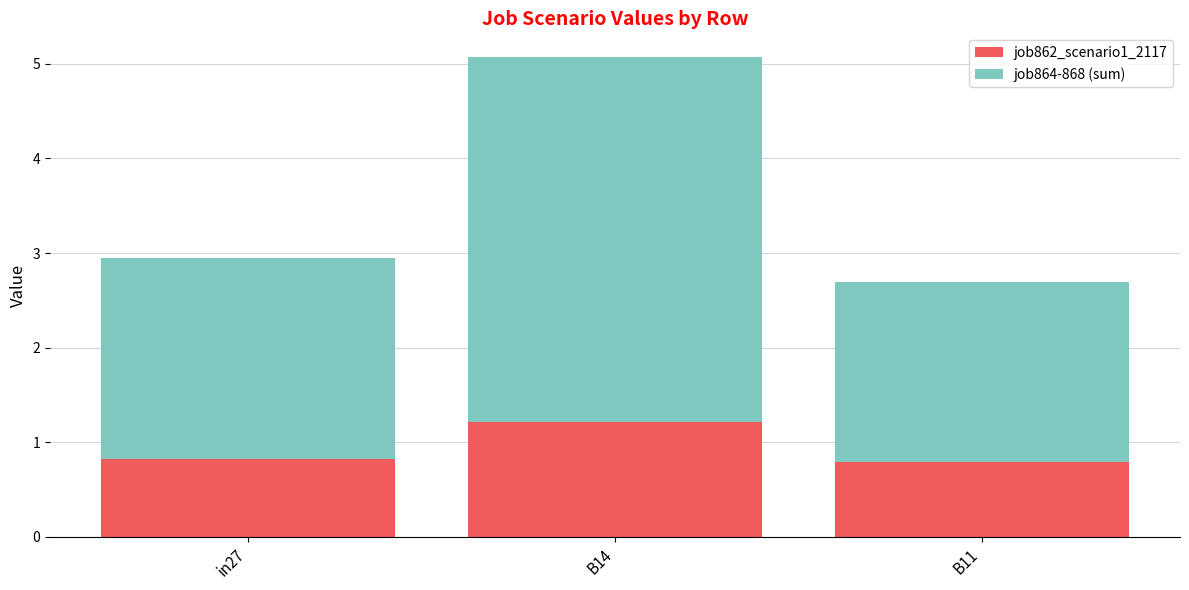

How many bars are there in total?

3